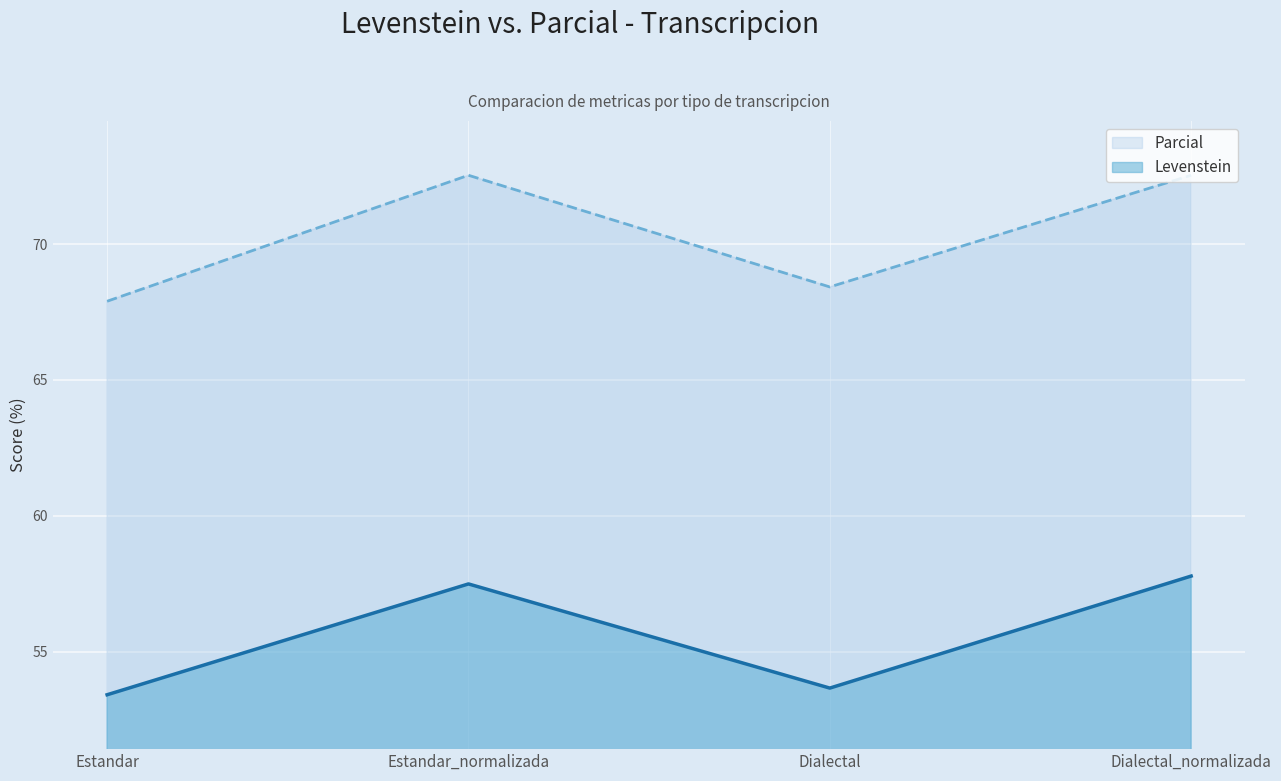

What is the total value across all series at Dialectal_normalizada?

130.3